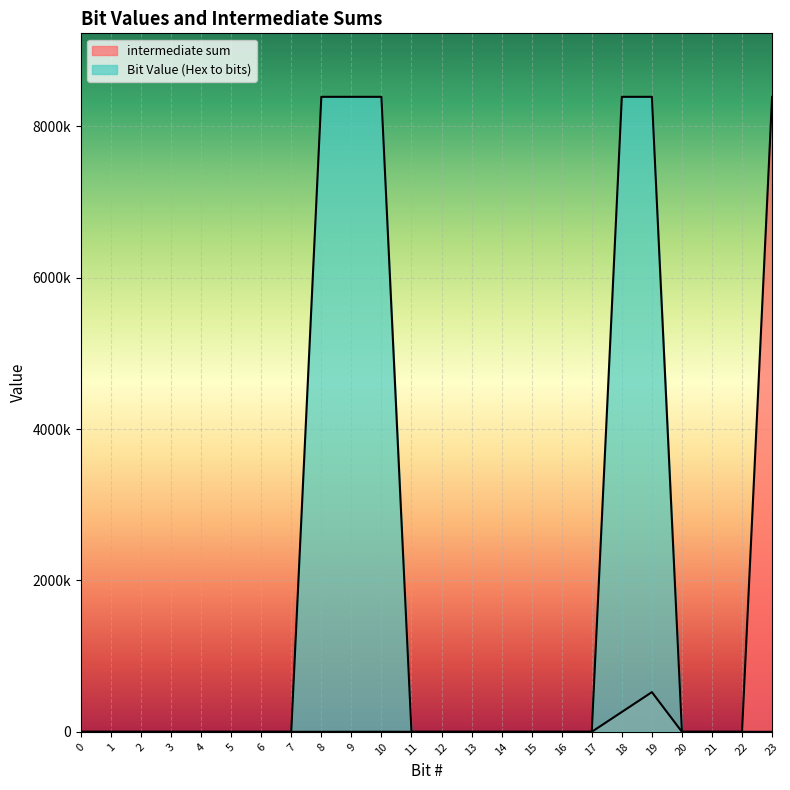

True or false: Bit Value (Hex to bits) and intermediate sum intersect in this chart.

False